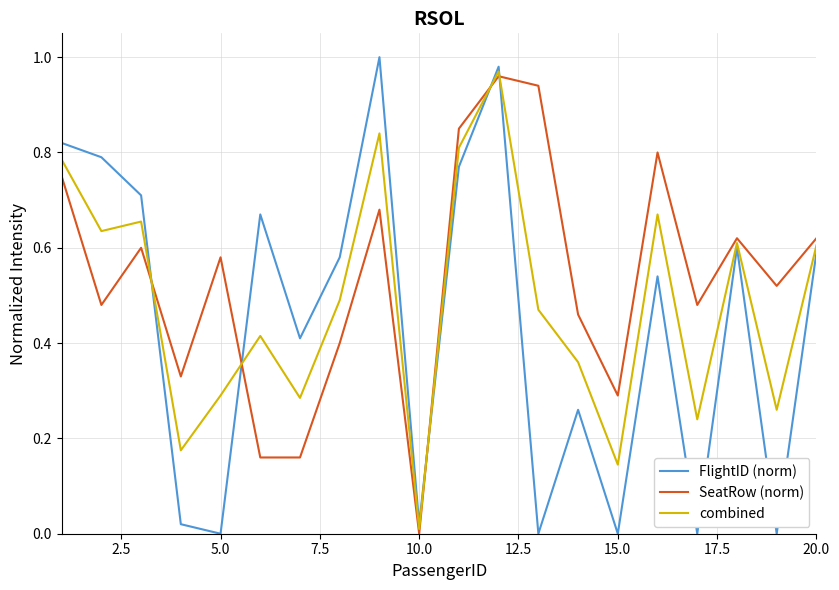

How many interior local peaks does the combined series have?

6